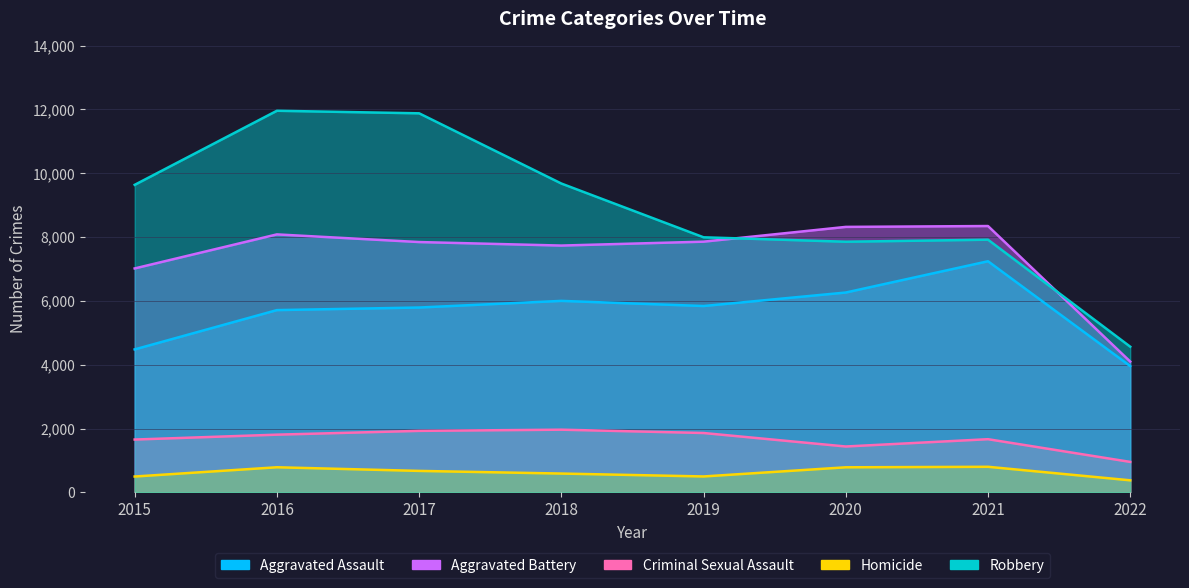

What is the greatest value displayed?

11960